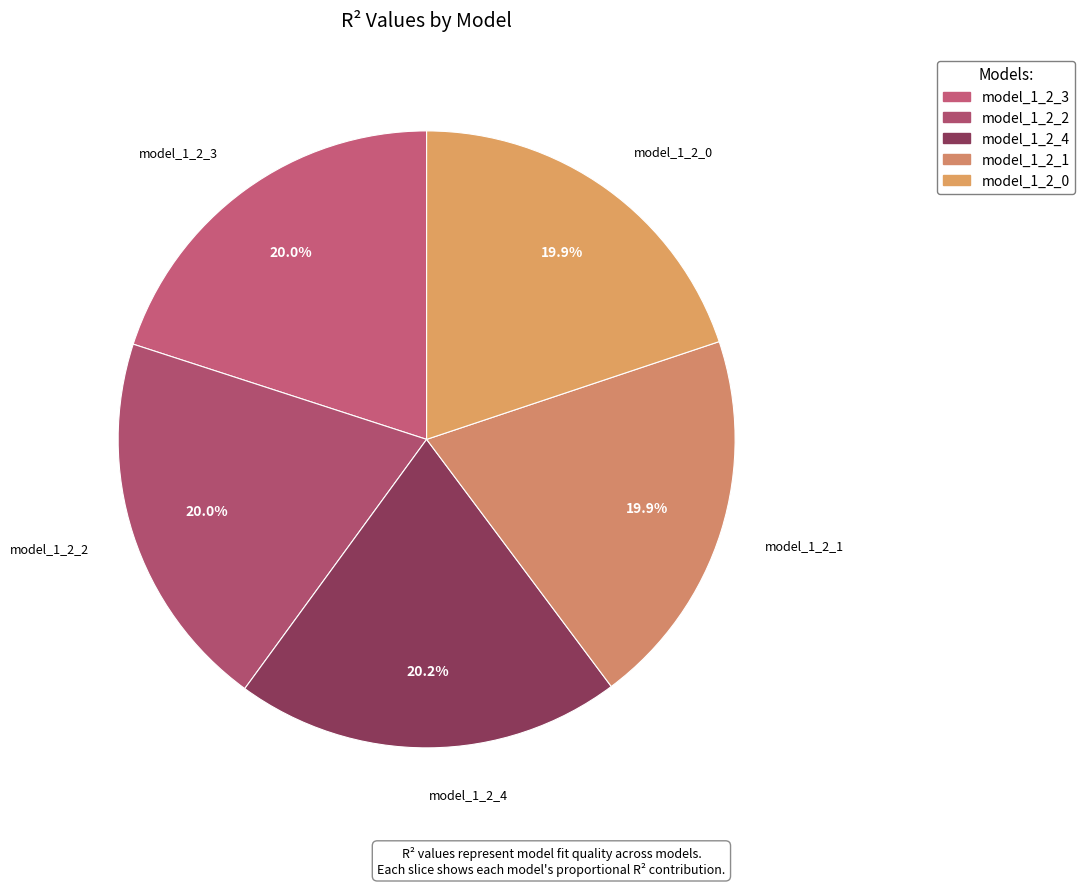

How much of the chart is everything except model_1_2_4?

79.8%